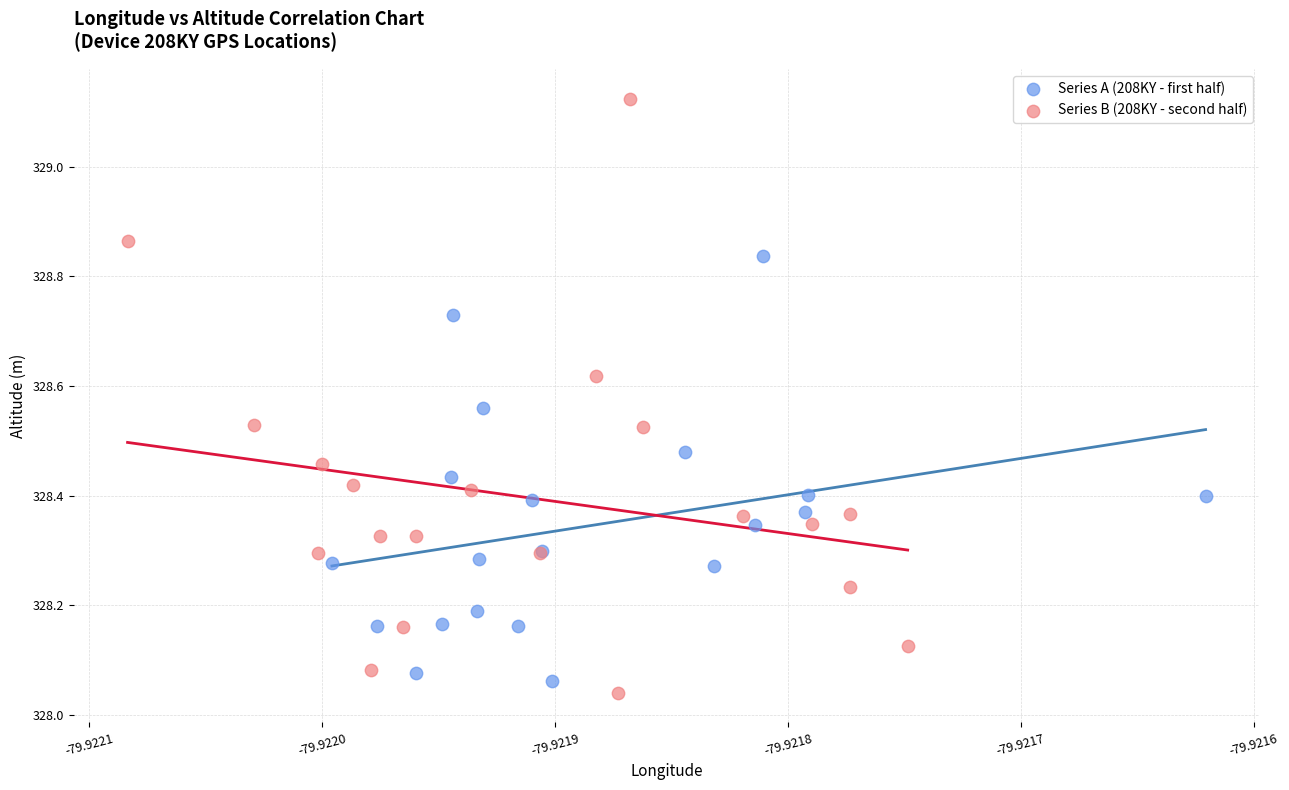

Which series has the largest Y range (max minus min)?

Series B (208KY - second half)